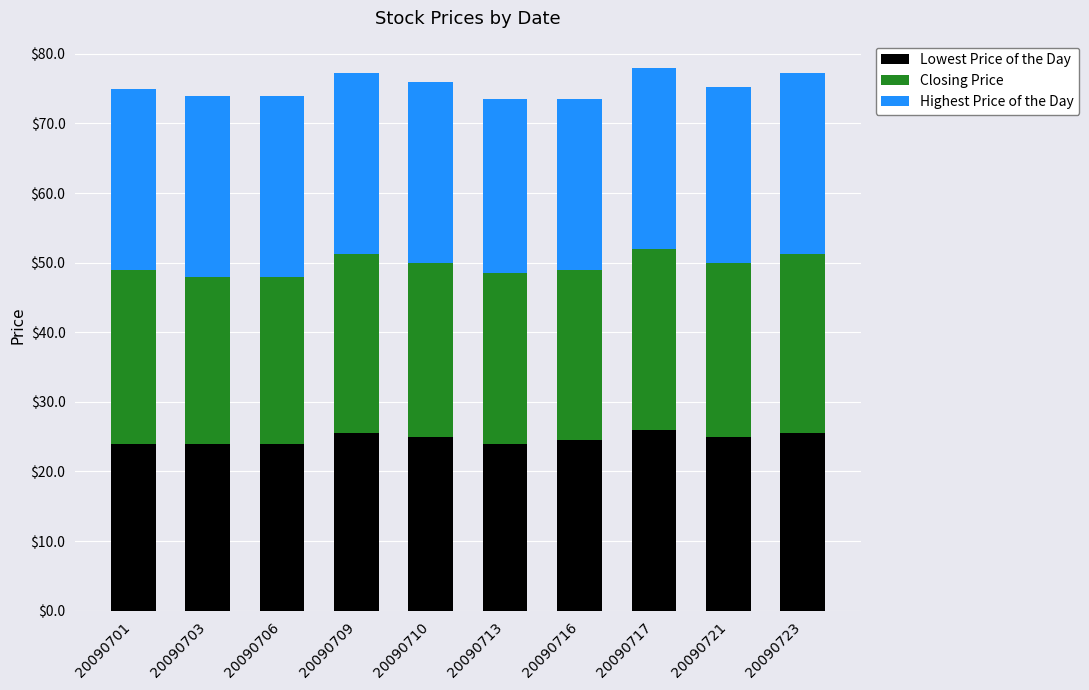

What is the difference between the maximum and second lowest values in the Lowest Price of the Day series?

2.0